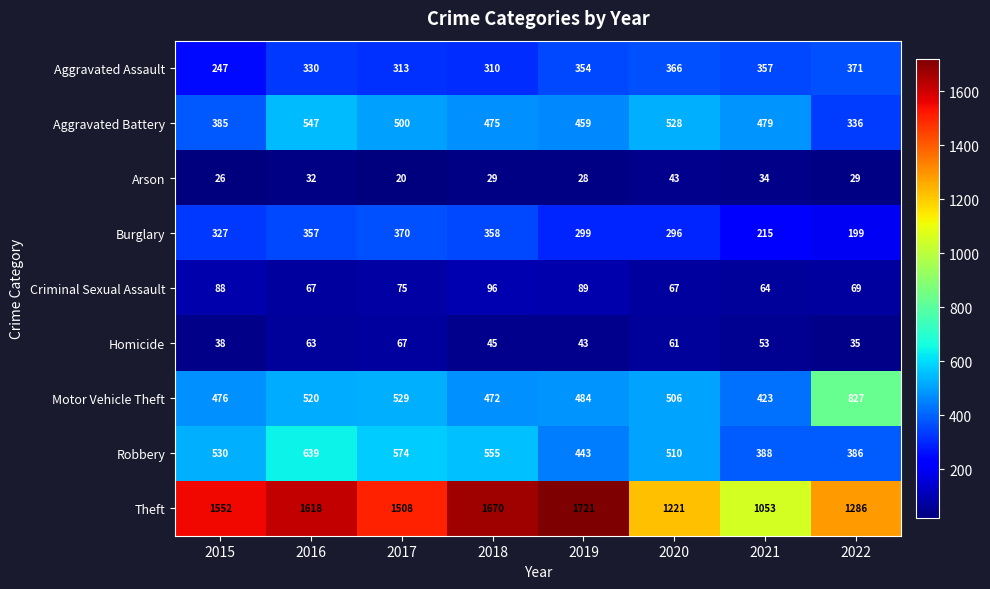

What is the difference between the Aggravated Assault values at 2021 and 2015?

110